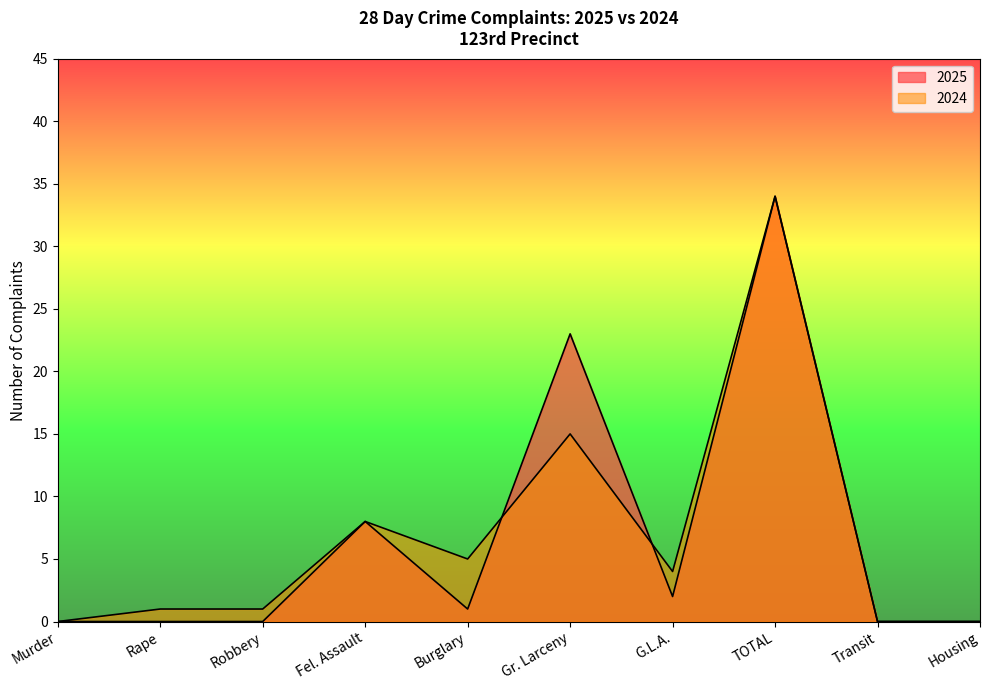

How many values in the 2025 series are below 1?

5